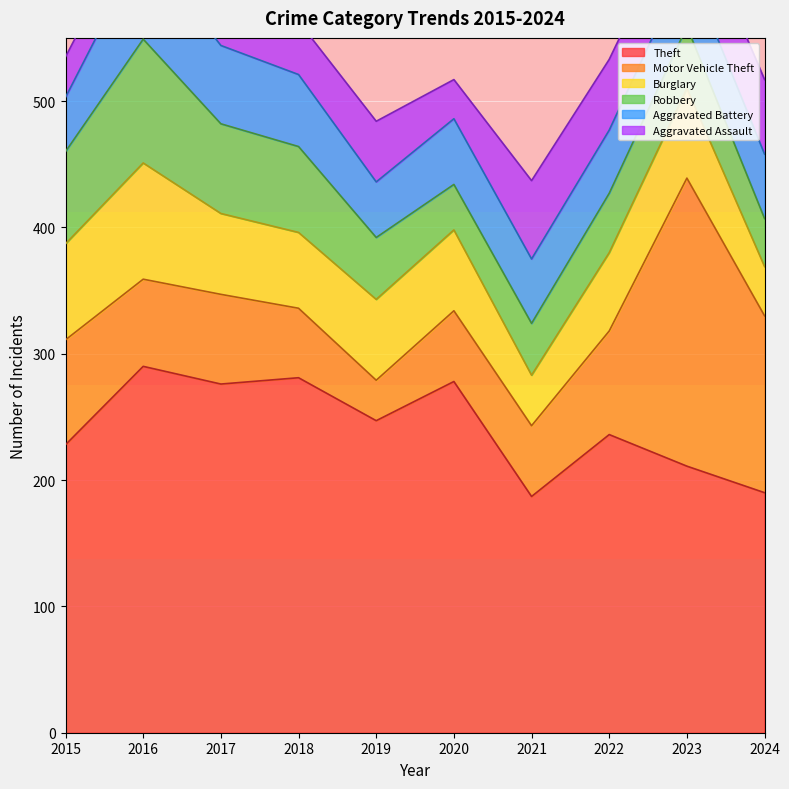

How many categories are shown in the chart?

10